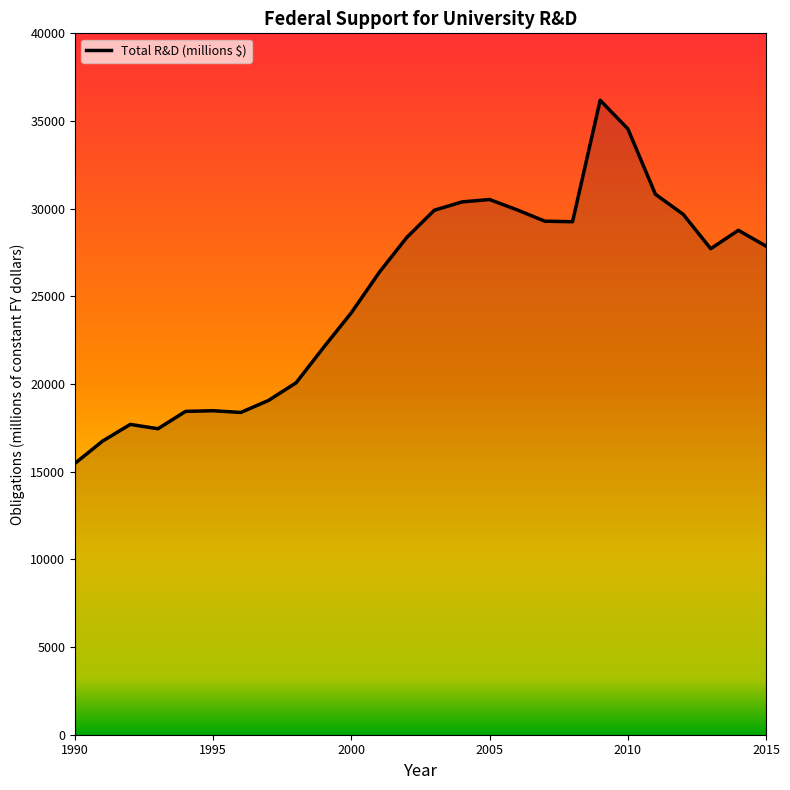

Does the chart display data point markers on the line(s)?

No